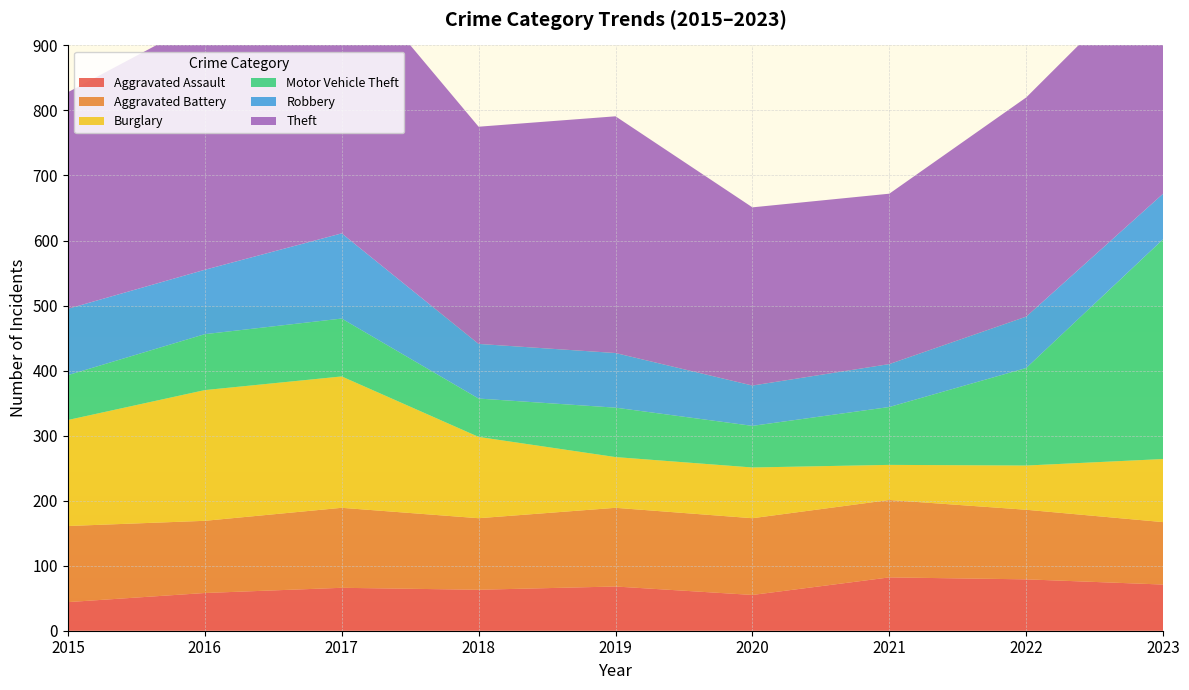

Reading left to right, transcribe all the data shown in this chart.

Aggravated Assault: 44	58	66	63	68	55	82	79	71
Aggravated Battery: 117	111	123	110	121	118	119	107	96
Burglary: 163	201	202	125	78	78	54	68	97
Motor Vehicle Theft: 69	86	89	59	76	64	89	150	338
Robbery: 102	99	131	84	84	62	66	79	70
Theft: 333	385	415	334	364	274	262	337	358